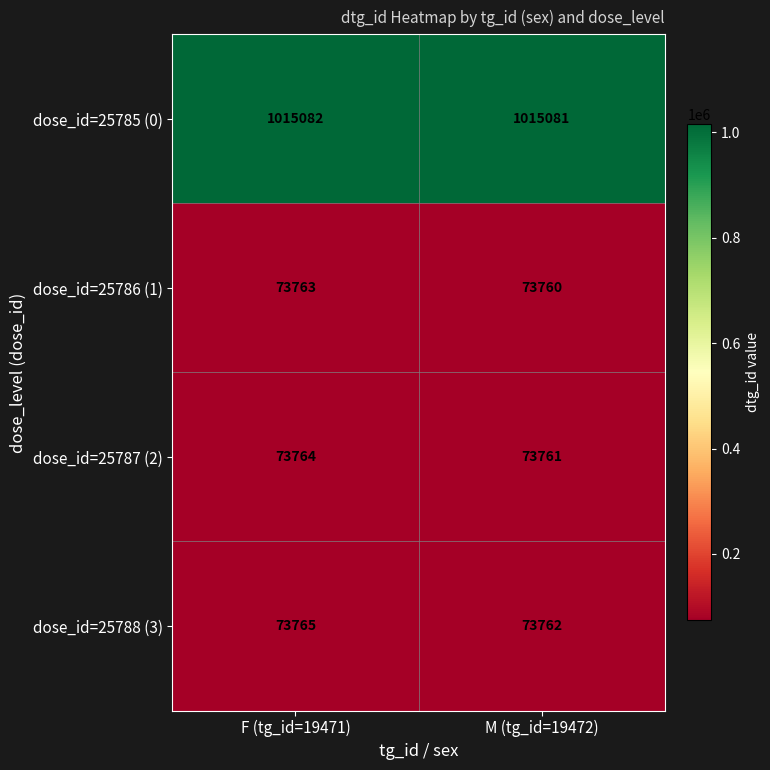

Which series has the largest total across all categories?

dose_id=25785 (0)